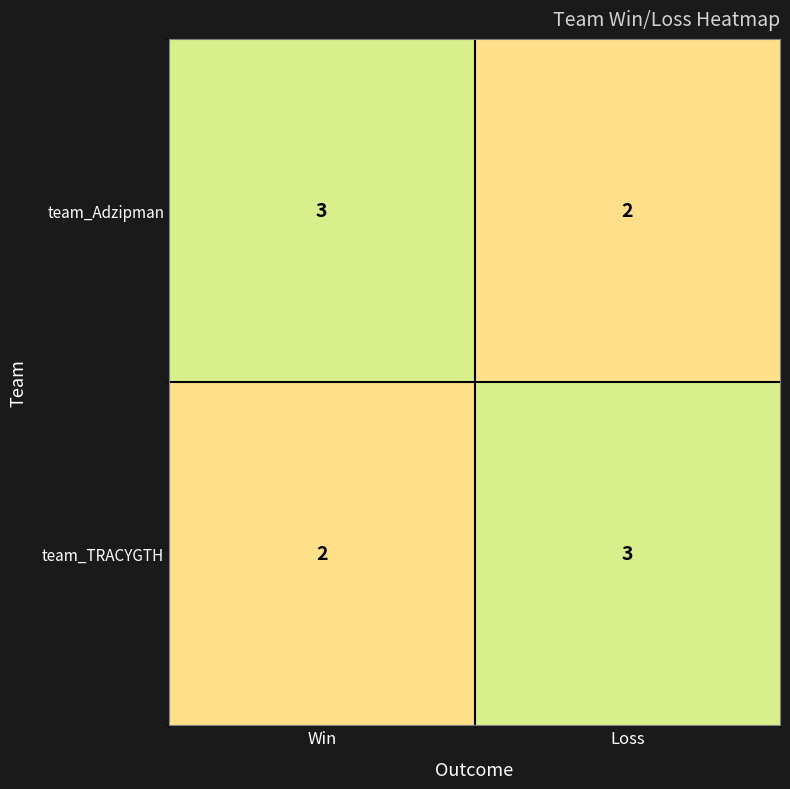

At which label is team_TRACYGTH closest to 2?

Win